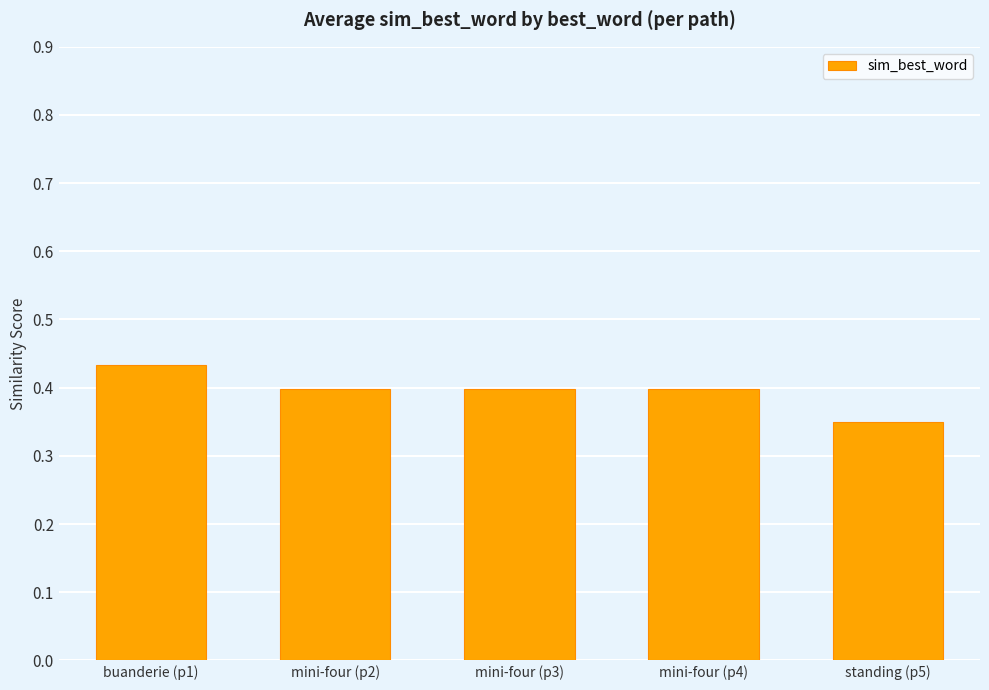

Is it true that the value at mini-four (p2) is 0.6?

False